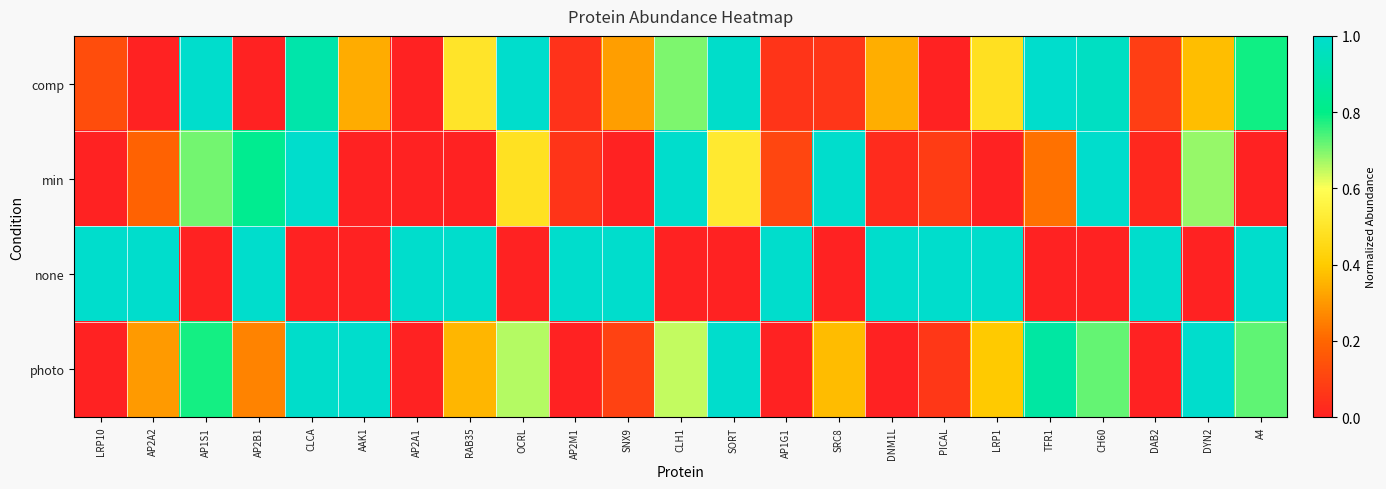

Reading left to right, extract all data points from this chart.

comp: LRP10=0.1	AP2A2=0.0	AP1S1=1.0	AP2B1=0.0	CLCA=0.9	AAK1=0.3	AP2A1=0.0	RAB35=0.5	OCRL=1.0	AP2M1=0.0	SNX9=0.3	CLH1=0.7	SORT=1.0	AP1G1=0.1	SRC8=0.1	DNM1L=0.3	PICAL=0.0	LRP1=0.5	TFR1=1.0	CH60=1.0	DAB2=0.1	DYN2=0.4	A4=0.8
min: LRP10=0.0	AP2A2=0.2	AP1S1=0.7	AP2B1=0.8	CLCA=1.0	AAK1=0.0	AP2A1=0.0	RAB35=0.0	OCRL=0.5	AP2M1=0.1	SNX9=0.0	CLH1=1.0	SORT=0.5	AP1G1=0.1	SRC8=1.0	DNM1L=0.0	PICAL=0.1	LRP1=0.0	TFR1=0.2	CH60=1.0	DAB2=0.0	DYN2=0.7	A4=0.0
none: LRP10=1.0	AP2A2=1.0	AP1S1=0.0	AP2B1=1.0	CLCA=0.0	AAK1=0.0	AP2A1=1.0	RAB35=1.0	OCRL=0.0	AP2M1=1.0	SNX9=1.0	CLH1=0.0	SORT=0.0	AP1G1=1.0	SRC8=0.0	DNM1L=1.0	PICAL=1.0	LRP1=1.0	TFR1=0.0	CH60=0.0	DAB2=1.0	DYN2=0.0	A4=1.0
photo: LRP10=0.0	AP2A2=0.3	AP1S1=0.8	AP2B1=0.3	CLCA=1.0	AAK1=1.0	AP2A1=0.0	RAB35=0.4	OCRL=0.7	AP2M1=0.0	SNX9=0.1	CLH1=0.6	SORT=1.0	AP1G1=0.0	SRC8=0.4	DNM1L=0.0	PICAL=0.1	LRP1=0.4	TFR1=0.9	CH60=0.7	DAB2=0.0	DYN2=1.0	A4=0.7